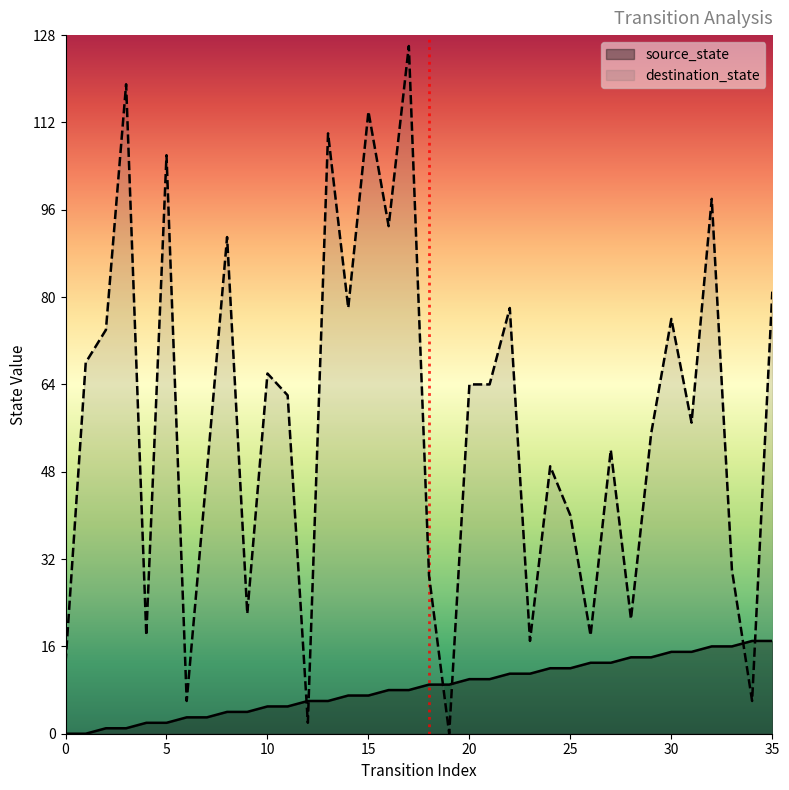

Which has a higher value, 26 or 10?

26